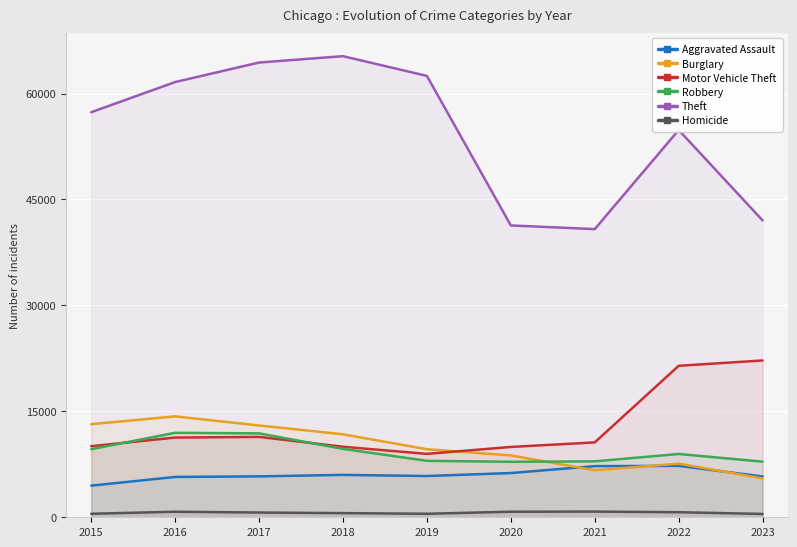

Where is the first local minimum for Motor Vehicle Theft?

2019